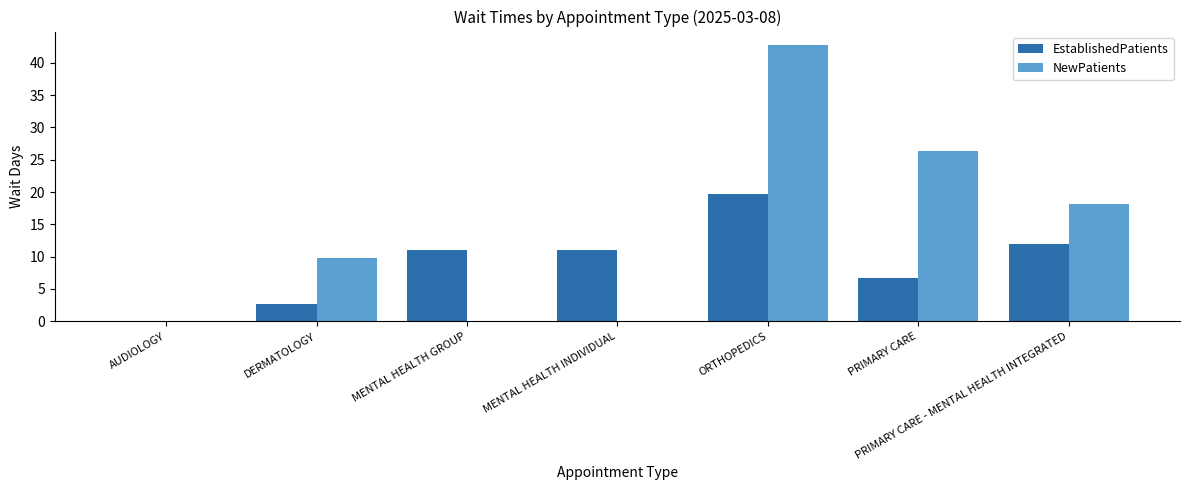

True or false: NewPatients has a value of 0.0 at MENTAL HEALTH INDIVIDUAL.

True